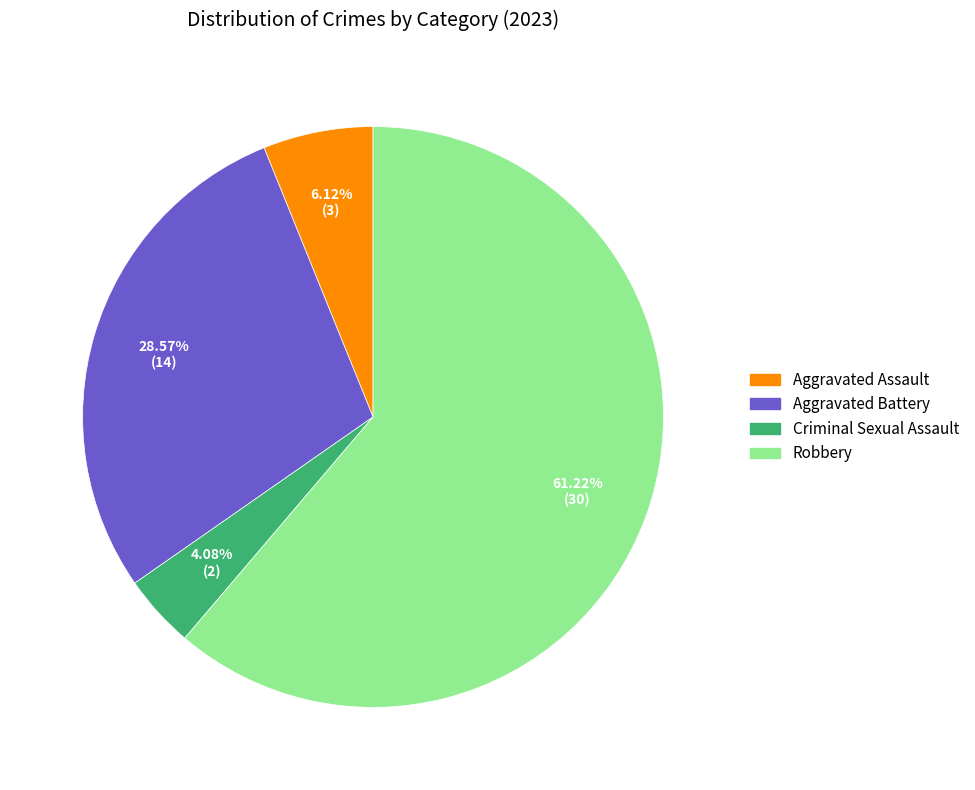

Is the sum of Aggravated Assault and Robbery greater than half?

Yes